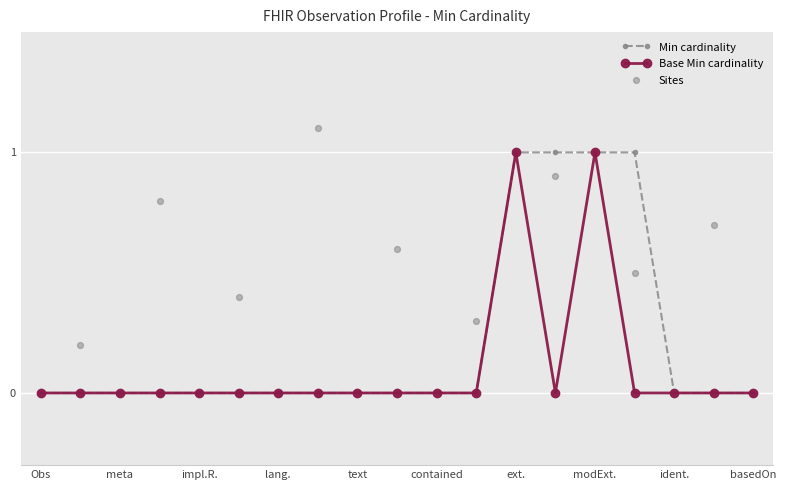

The value of Min cardinality at ext. is 1. True or false?

True